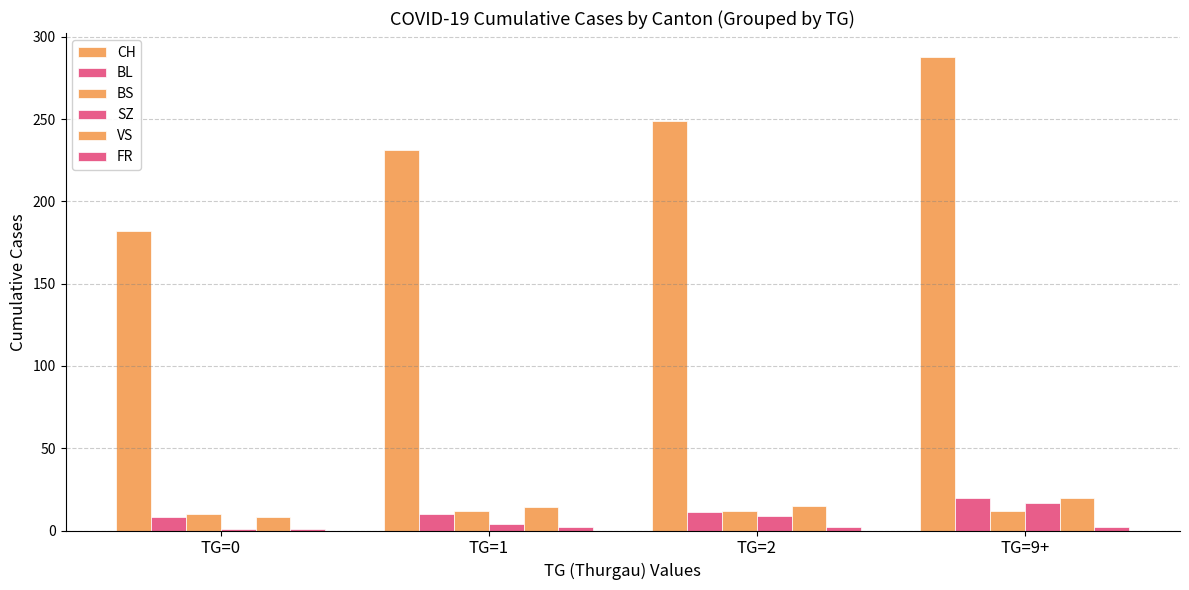

How many distinct data groups are displayed?

6